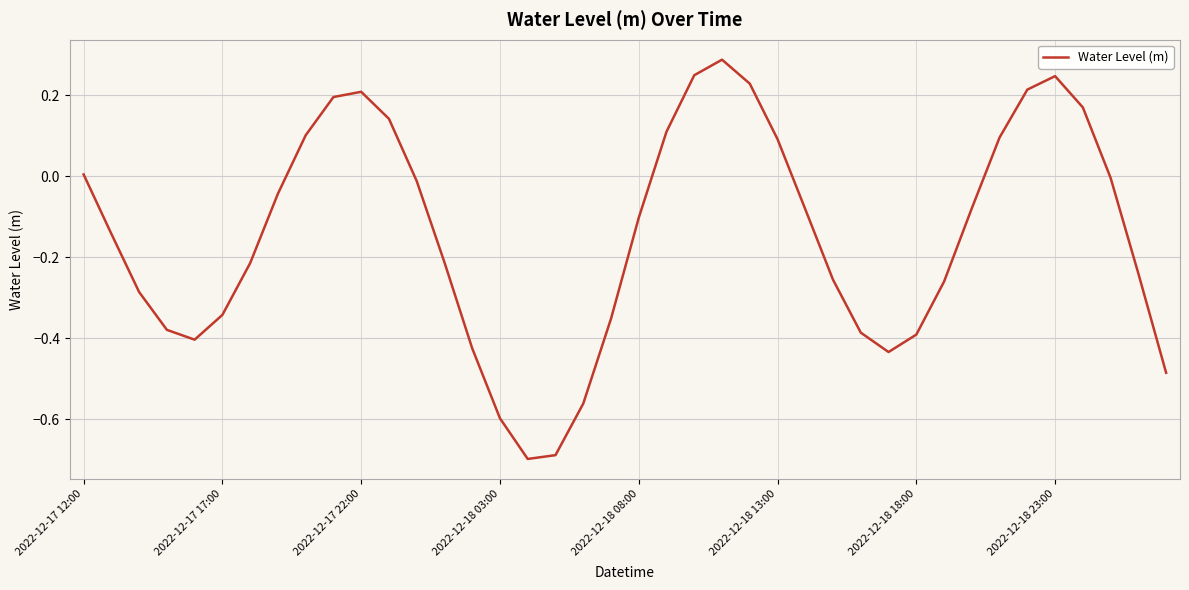

What is the difference between the maximum and minimum values?

1.0